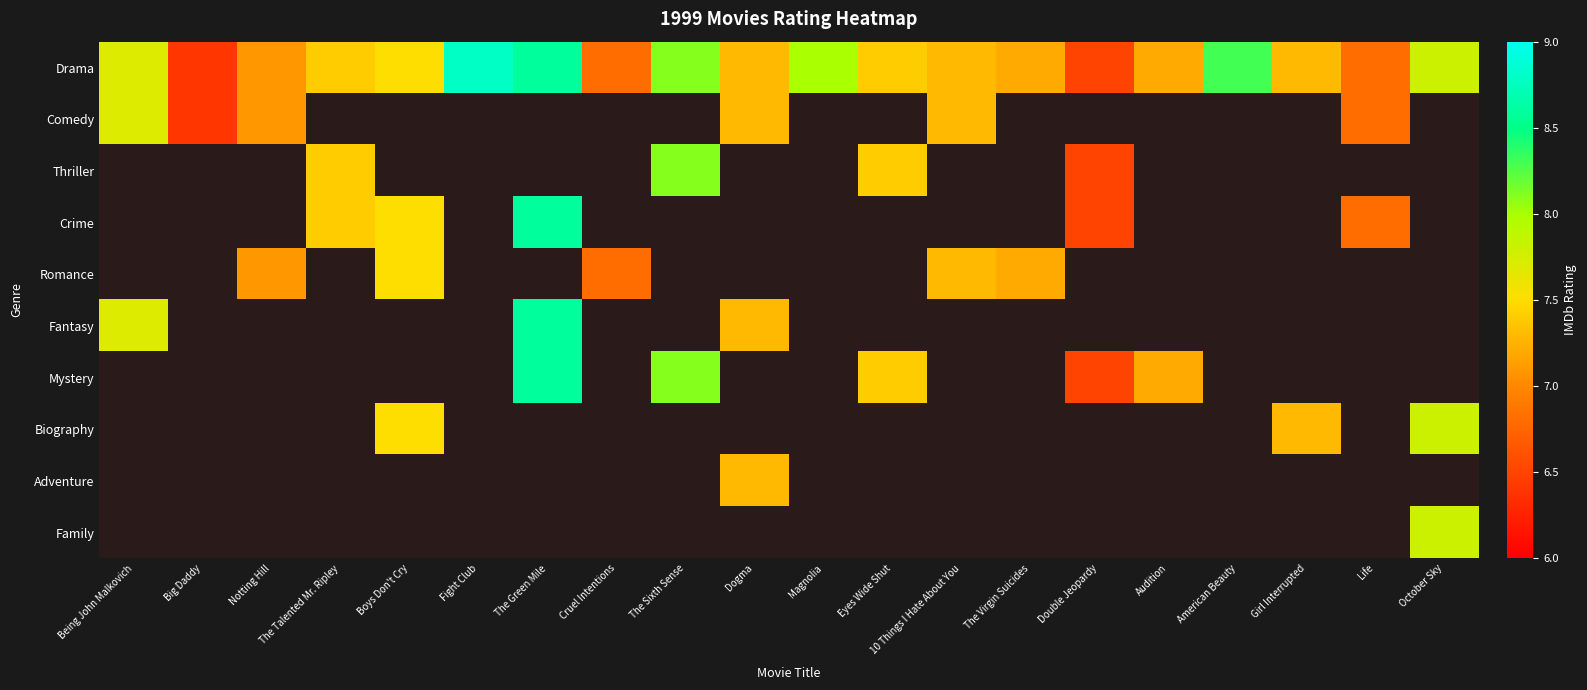

At which category does the chart reach its peak across all series?

Fight Club